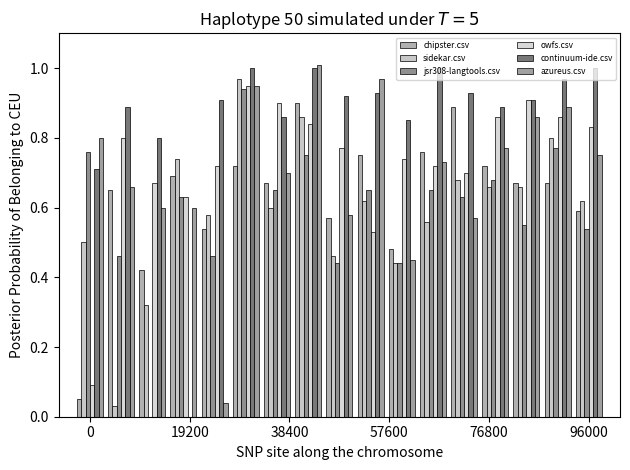

How many groups of bars are there?

17